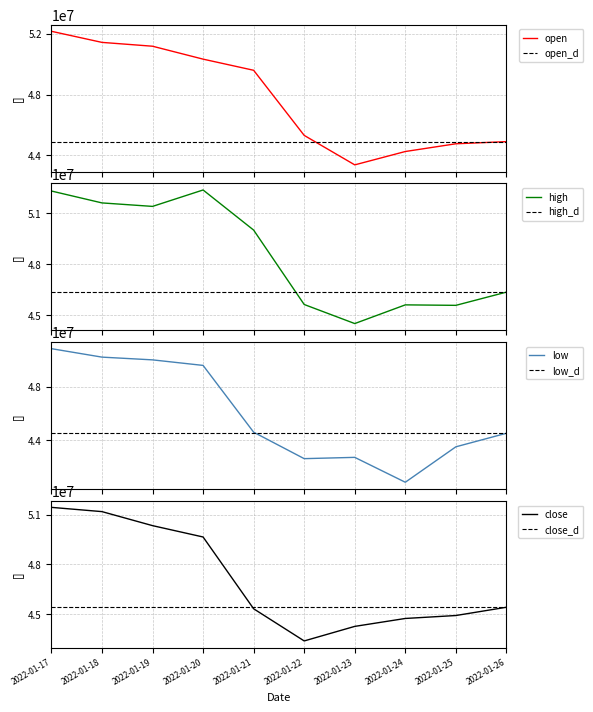

At which label does close reach its peak?

2022-01-17